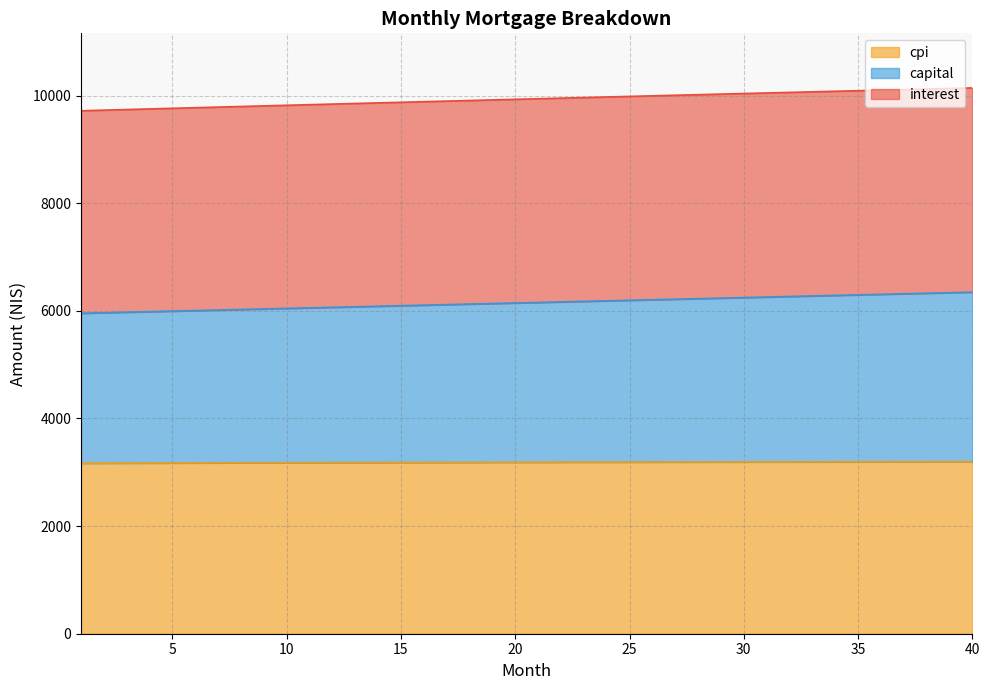

True or false: capital and cpi intersect in this chart.

False